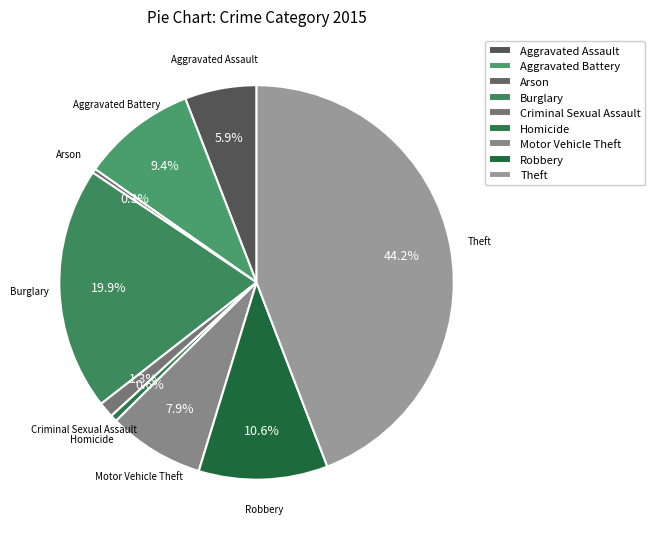

To the nearest percent, what is the difference between the Motor Vehicle Theft and Homicide slice percentages?

7%